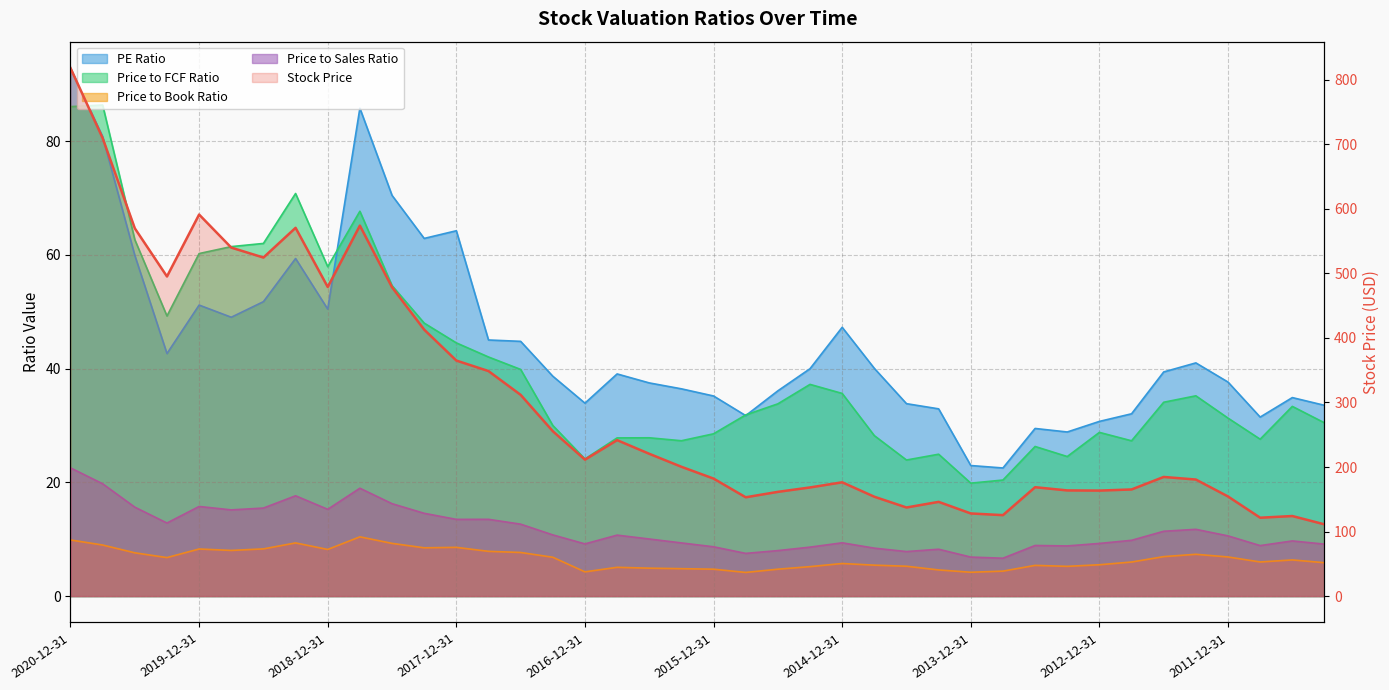

Reading left to right, extract all data points from this chart.

818.1	709.5	569.8	495.2	591.1	539.9	524.5	570.6	478.9	574.0	478.5	412.8	364.9	348.6	311.8	255.5	211.4	241.6	220.5	200.3	182.1	153.1	161.5	168.3	176.3	153.9	137.3	146.0	128.0	125.4	168.7	163.7	163.5	165.2	184.6	180.6	154.3	121.4	124.0	111.2